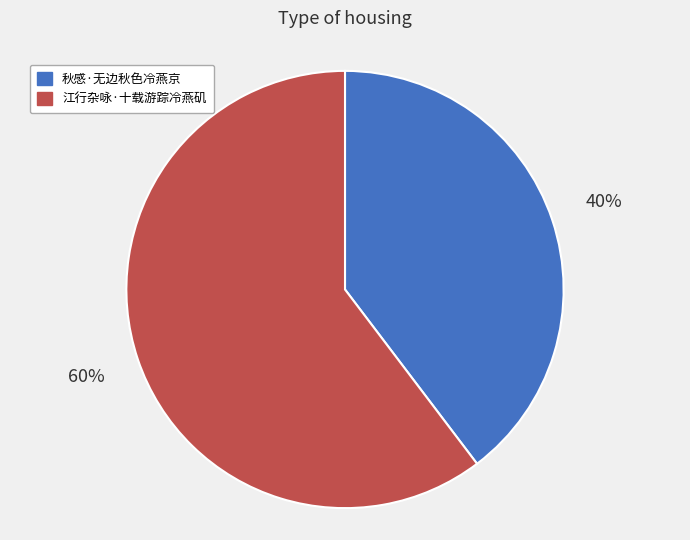

How many slices are in this pie chart?

2